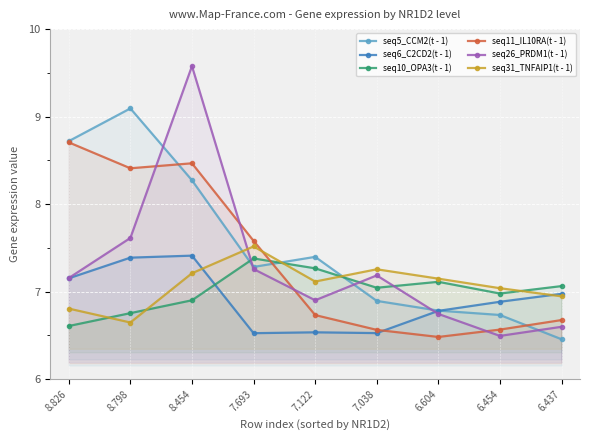

What is the total value across all series at 8.826?

45.1